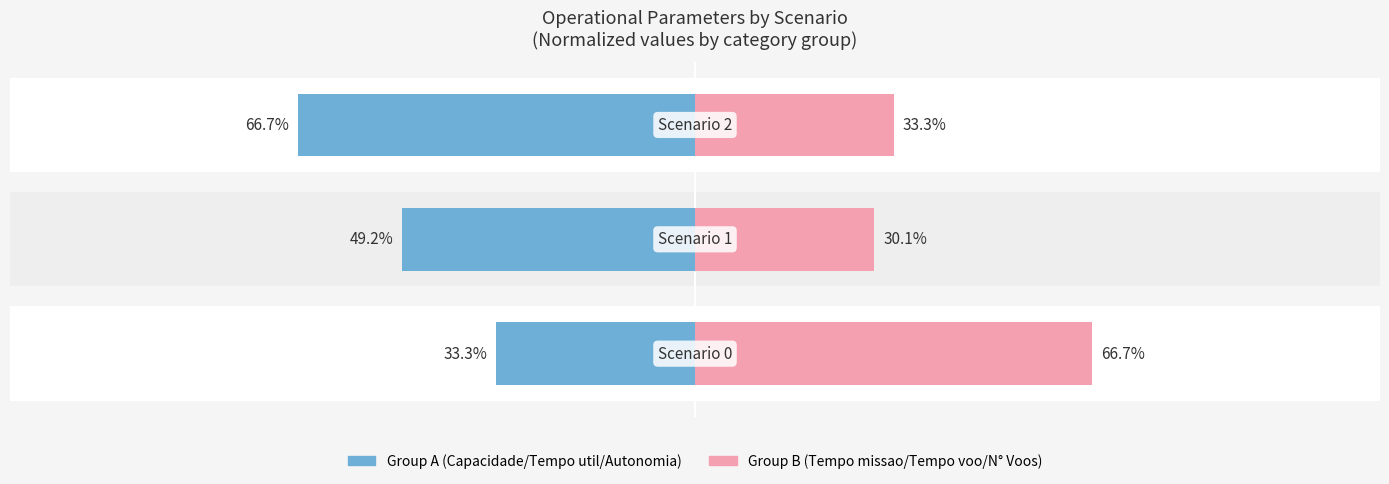

True or false: Group A (Left) has a value of -51.6 at 0.

False